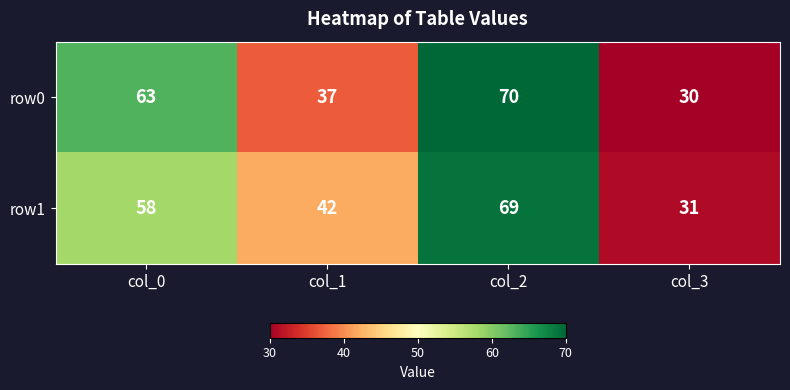

What is the total value across all series at col_3?

61